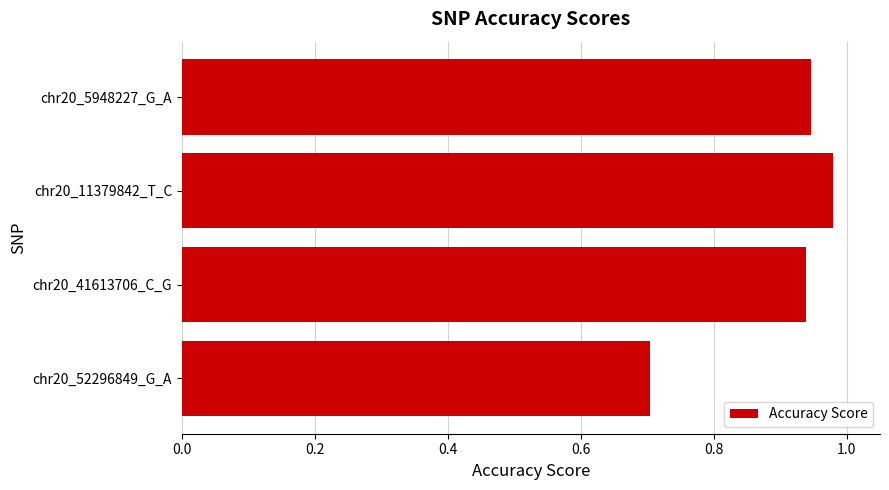

The chart shows a value of 0.5 at chr20_11379842_T_C. True or false?

False